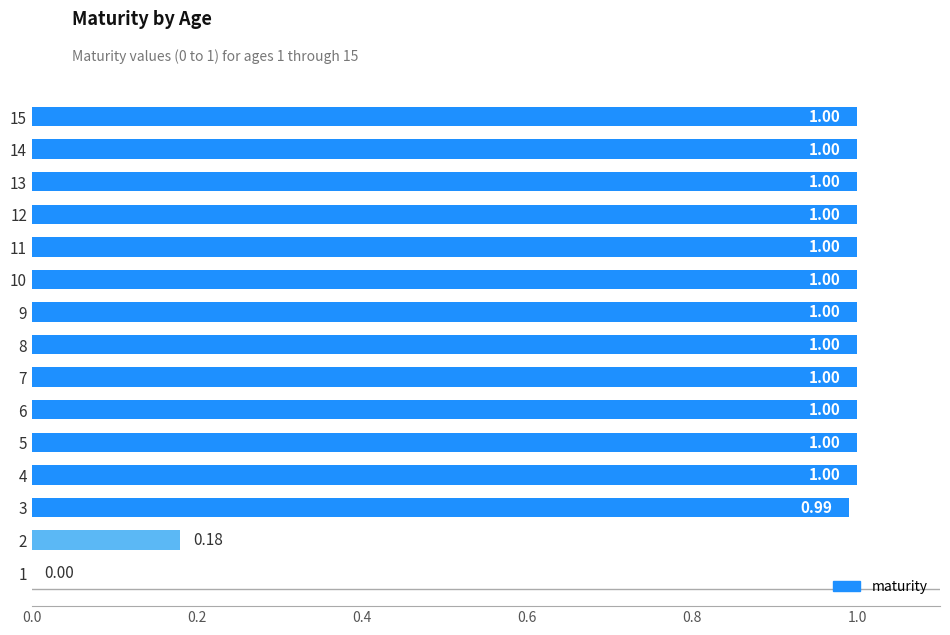

The chart shows a value of 1.4 at 12. True or false?

False